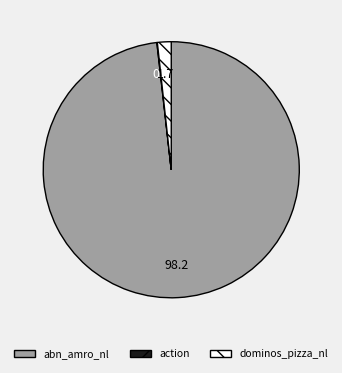

Between abn_amro_nl and dominos_pizza_nl, which is larger?

abn_amro_nl